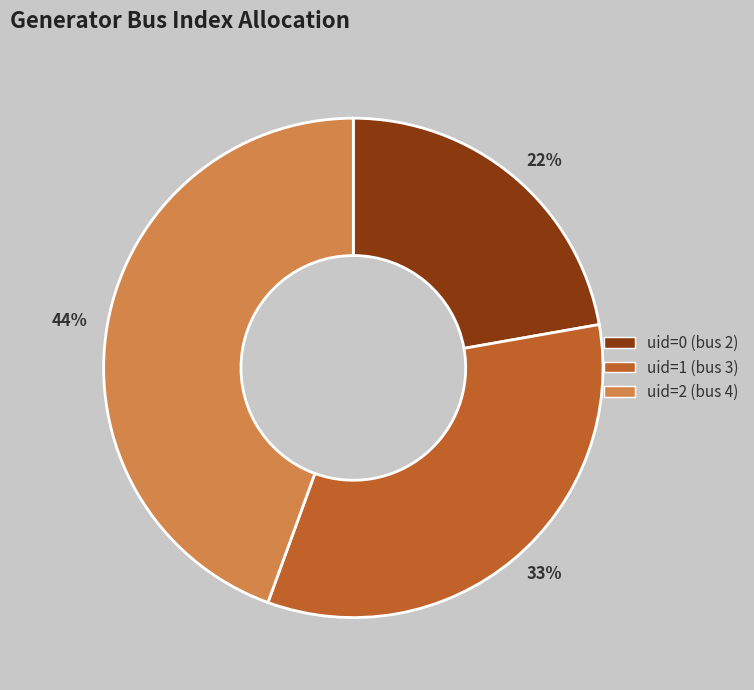

Is the sum of uid=0 (bus 2) and uid=1 (bus 3) greater than half?

Yes